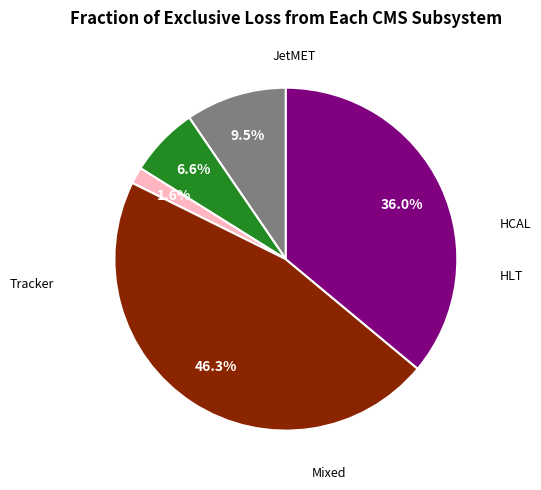

Is there any slice that represents more than half of the pie?

No